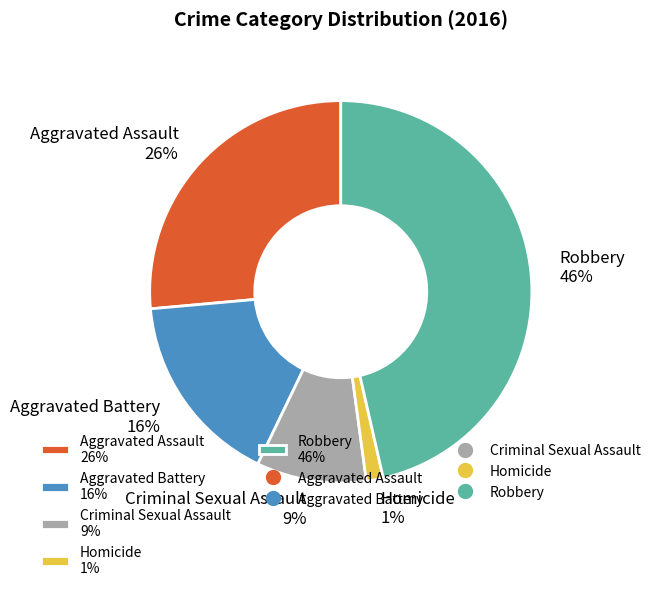

Which slice is the smallest?

Homicide